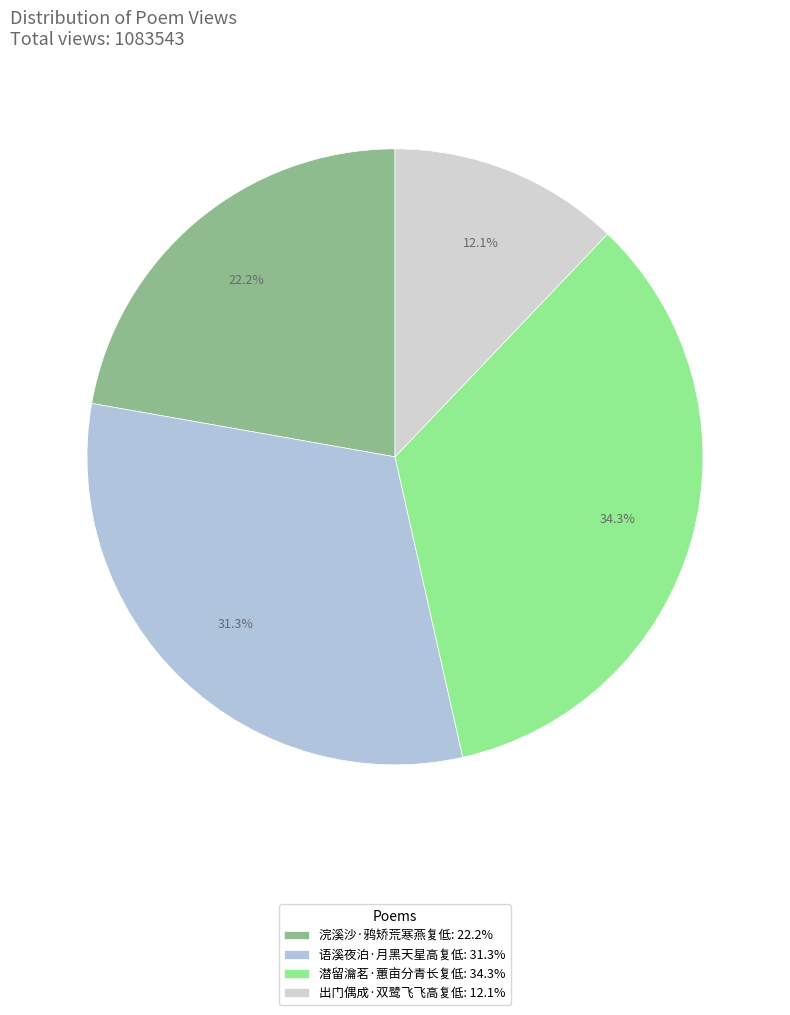

To the nearest percent, what is the combined percentage of 浣溪沙·鸦矫荒寒燕复低 and 语溪夜泊·月黑天星高复低?

54%